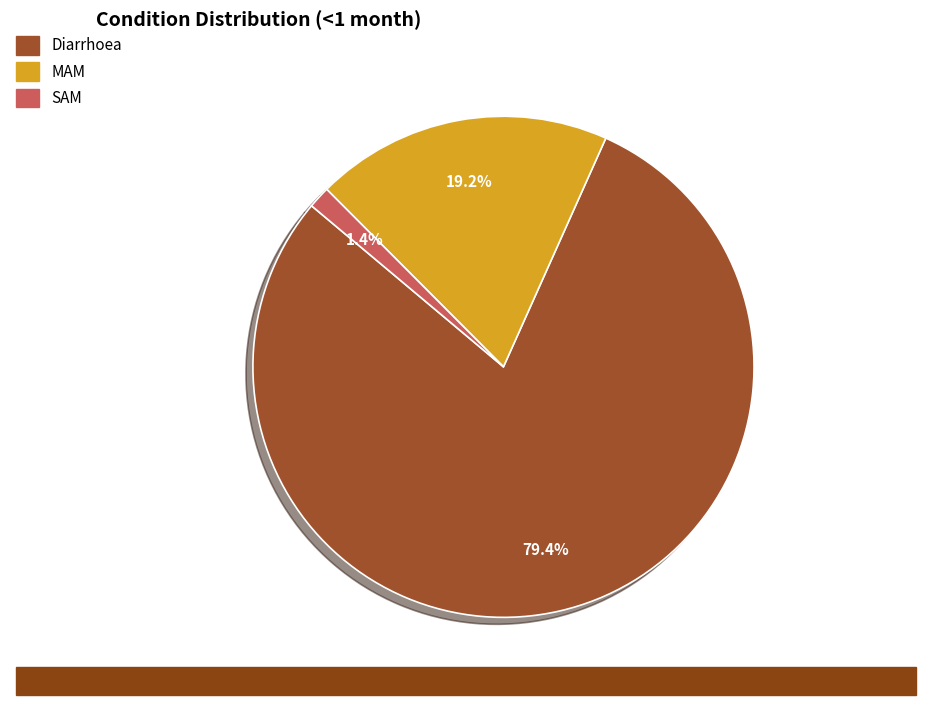

Do SAM and MAM together represent more than half of the pie?

No